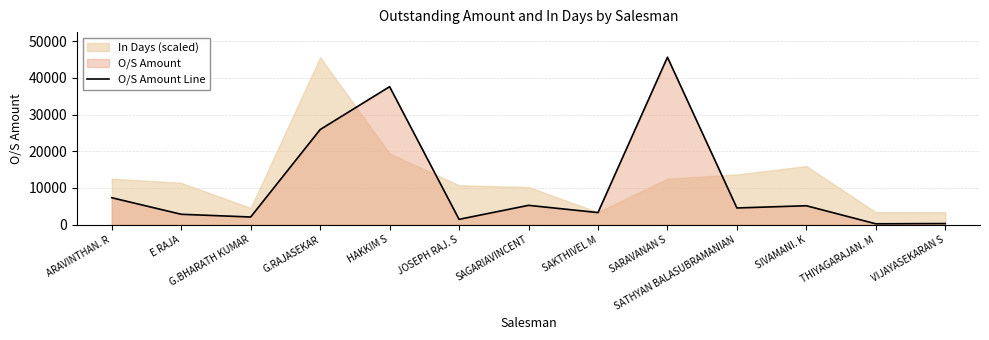

What is the smallest value displayed?

240.0